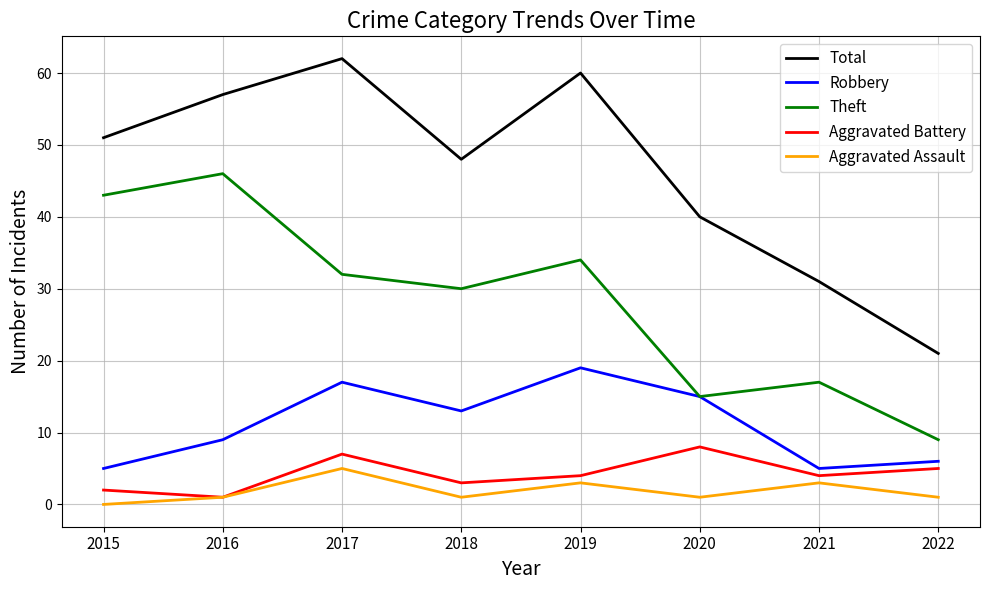

What is the difference between the maximum and minimum values in the Aggravated Assault series?

5